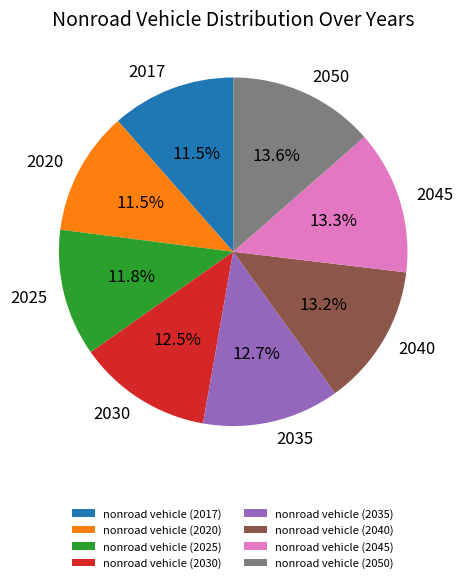

Is there a majority slice in this chart?

No